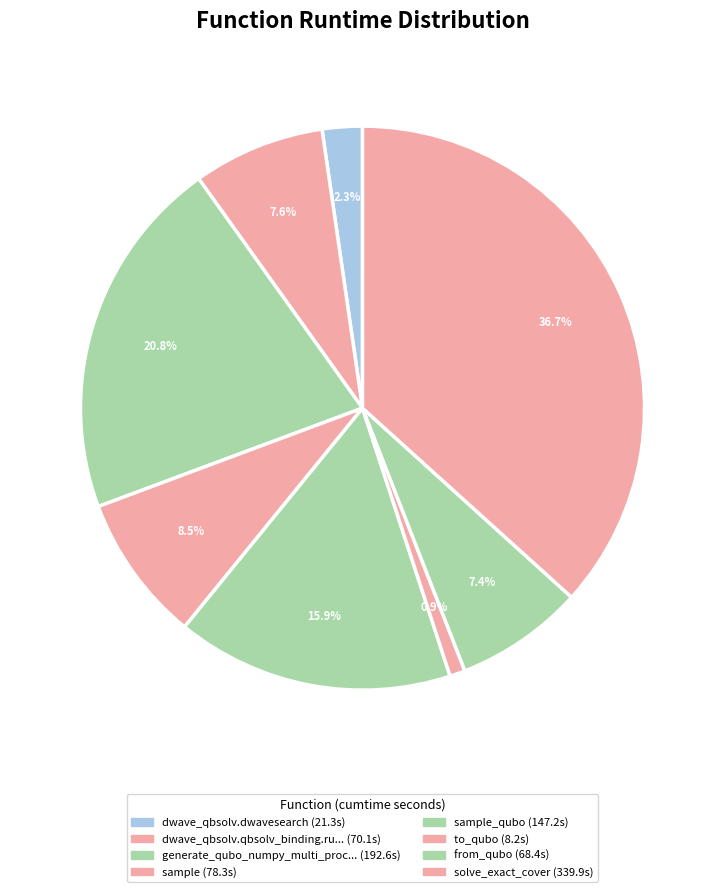

How many segments does this pie chart have?

8